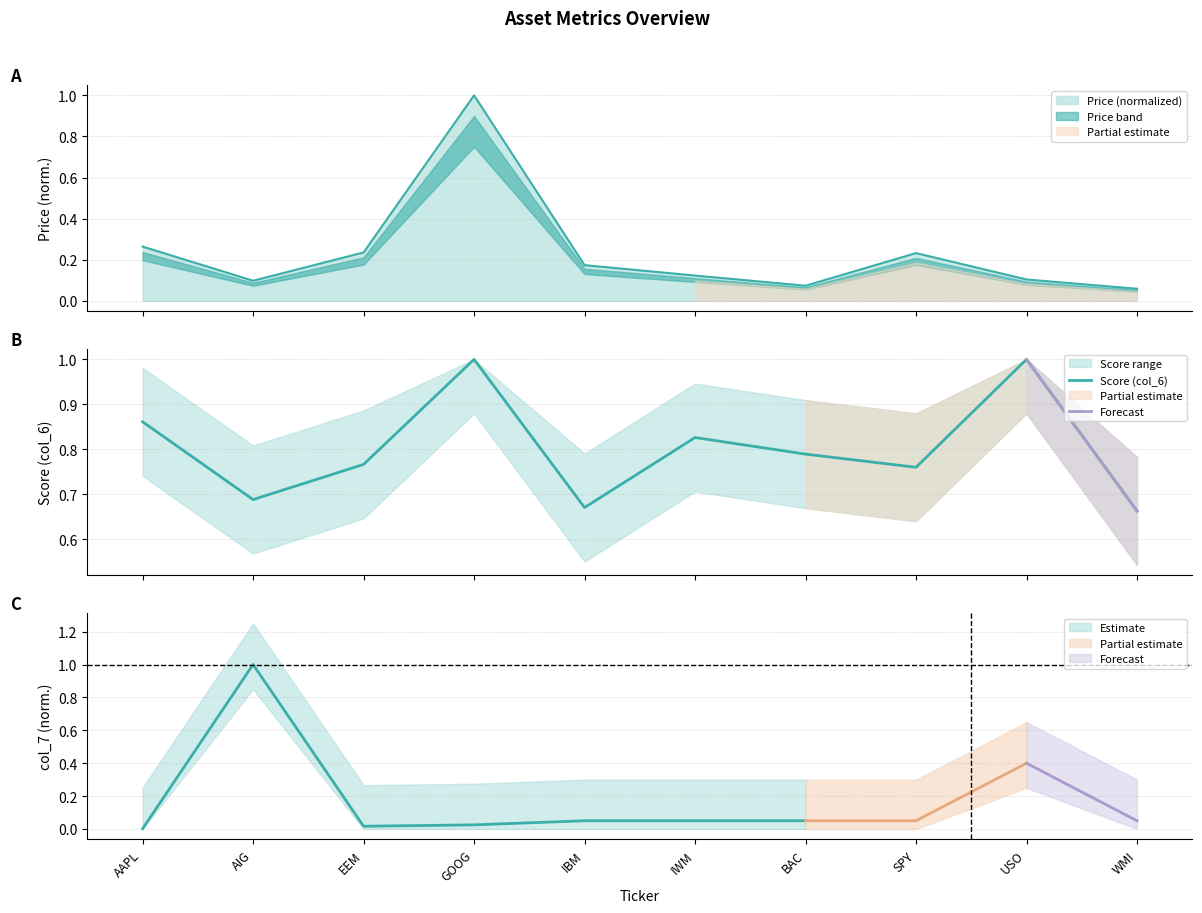

The Price (col_2) series shows 0.1 at IWM. True or false?

True